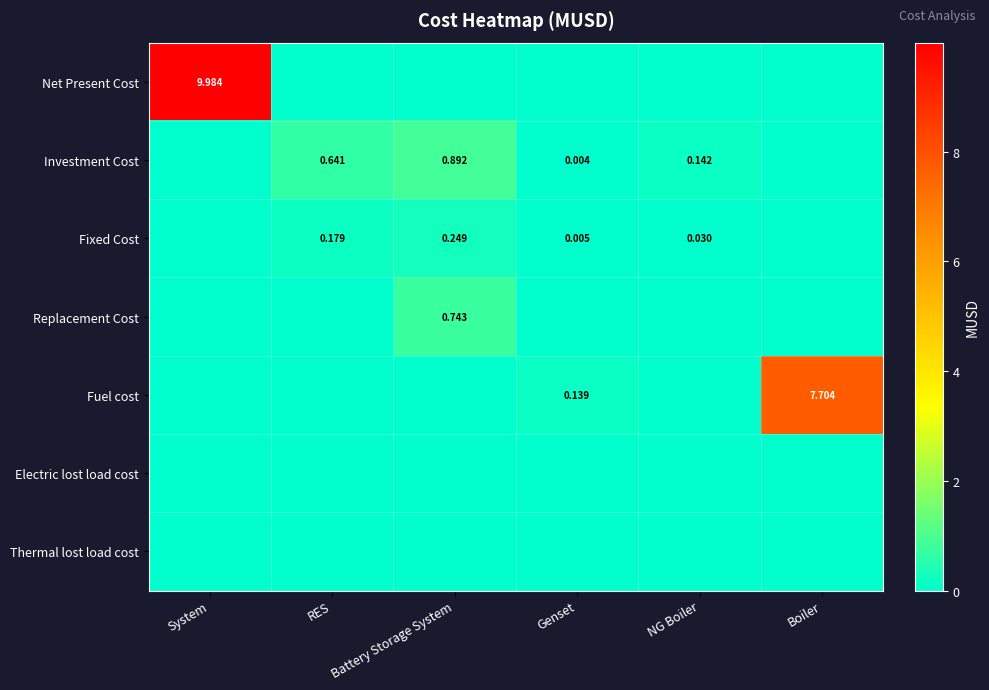

How many distinct data groups are displayed?

7